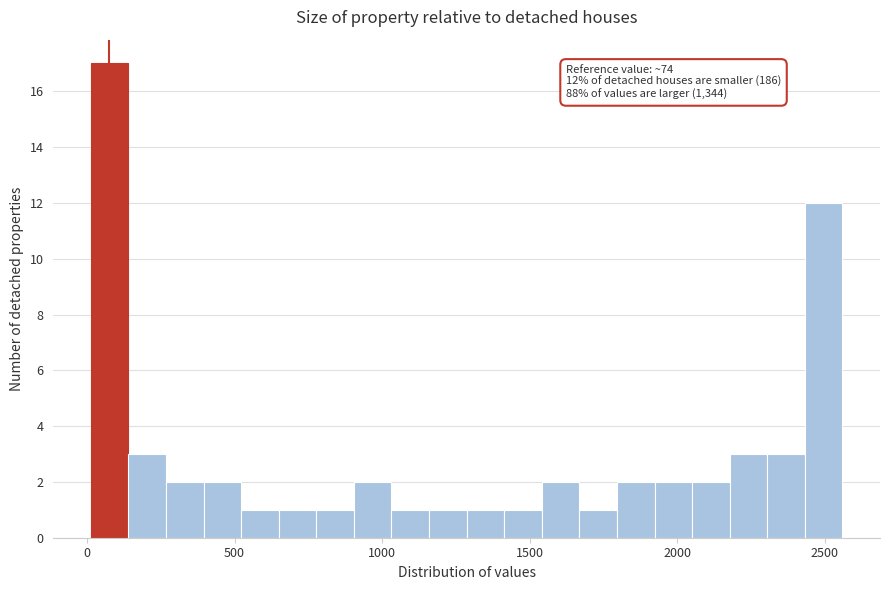

Read against the x-axis, roughly where is the centre of the tallest bar?

100